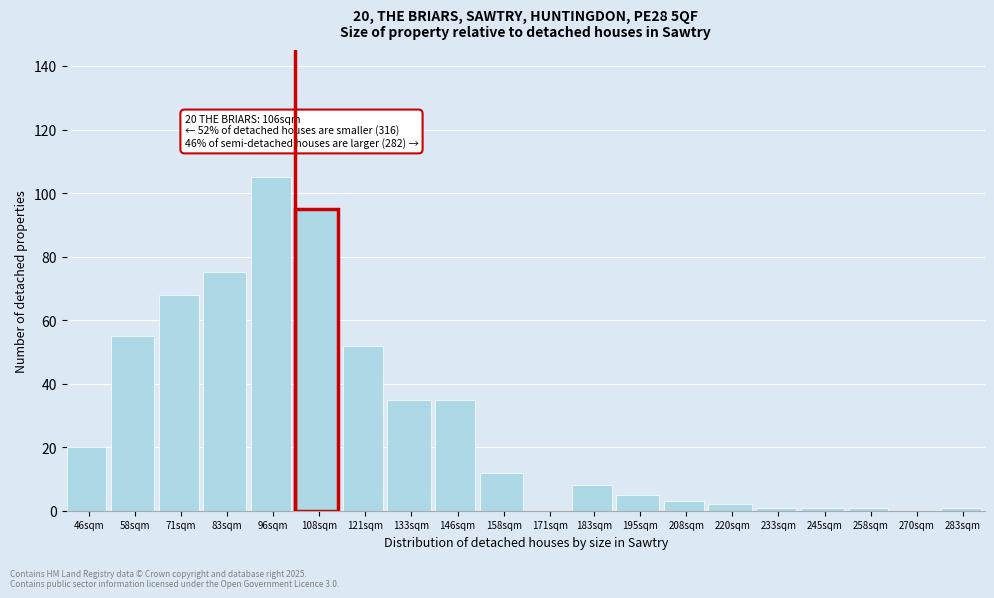

Reading left to right, transcribe all the data shown in this chart.

46sqm=20	58sqm=55	71sqm=68	83sqm=75	96sqm=105	108sqm=95	121sqm=52	133sqm=35	146sqm=35	158sqm=12	171sqm=0	183sqm=8	195sqm=5	208sqm=3	220sqm=2	233sqm=1	245sqm=1	258sqm=1	270sqm=0	283sqm=1